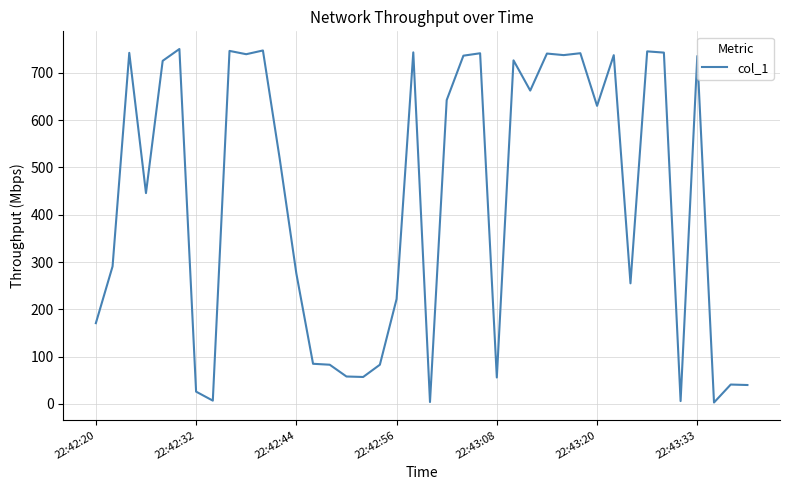

What is the difference between the maximum and minimum values?

747.5